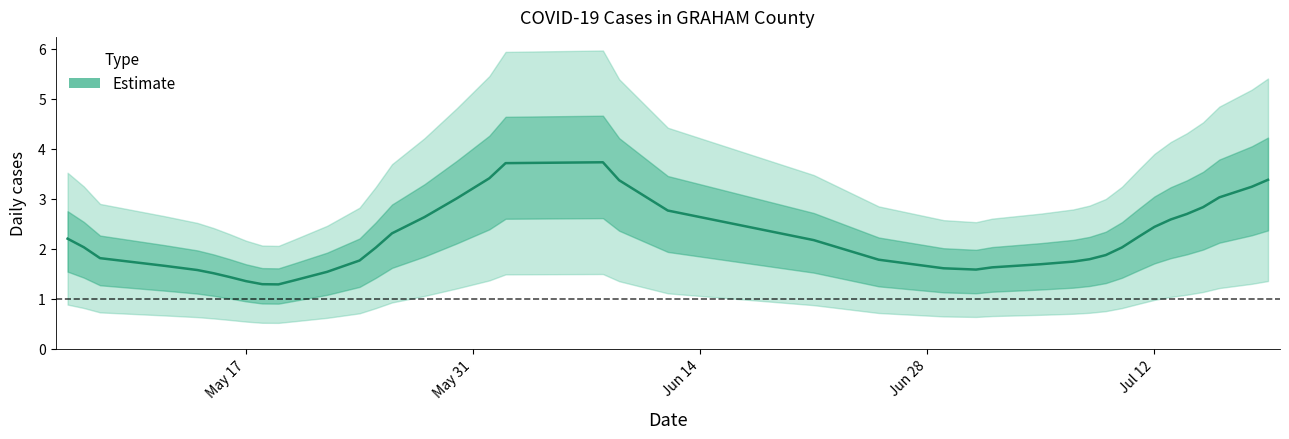

True or false: the data has more than 0 interior local peaks.

True